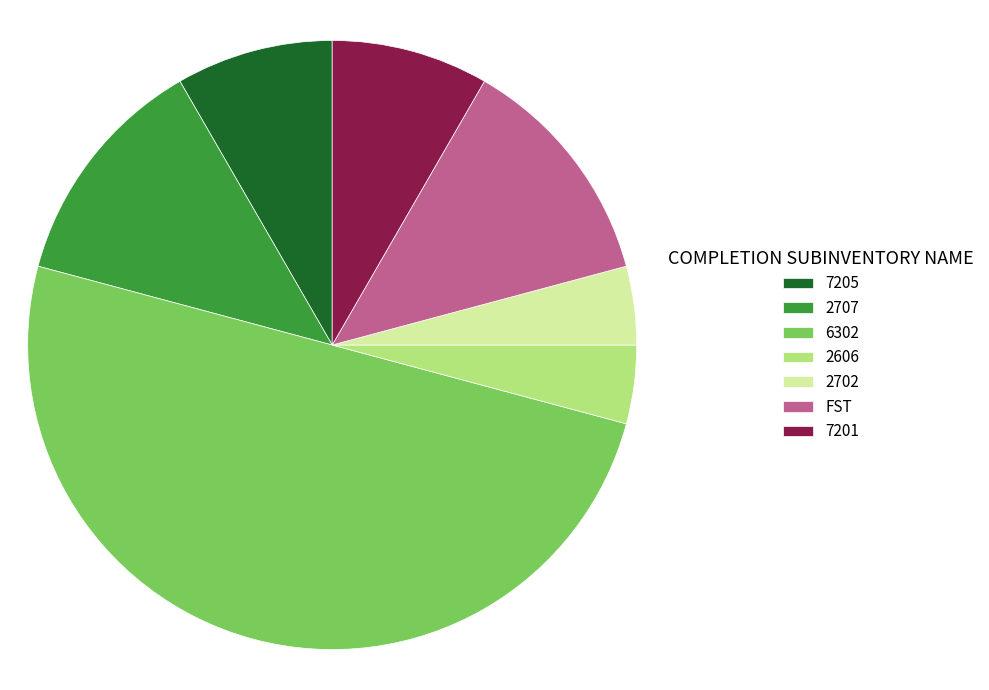

How many segments does this pie chart have?

7